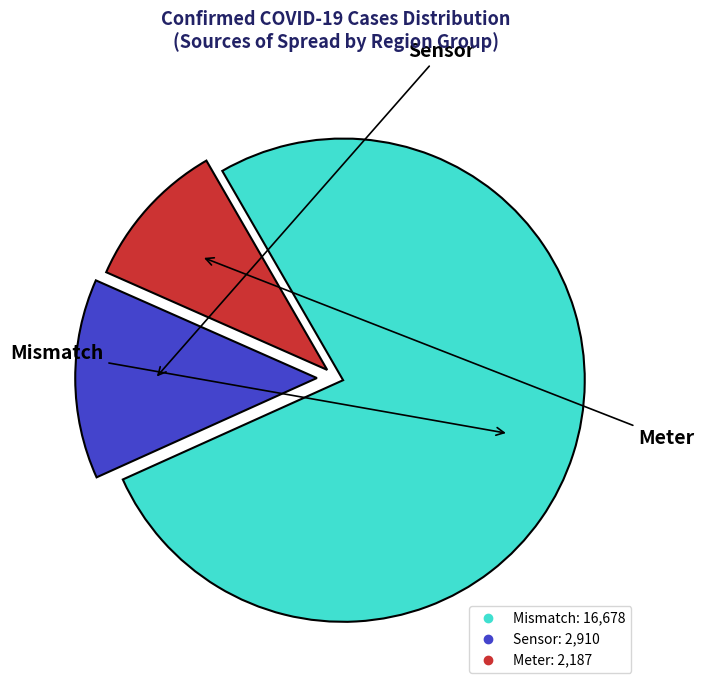

Is there a majority slice in this chart?

Yes